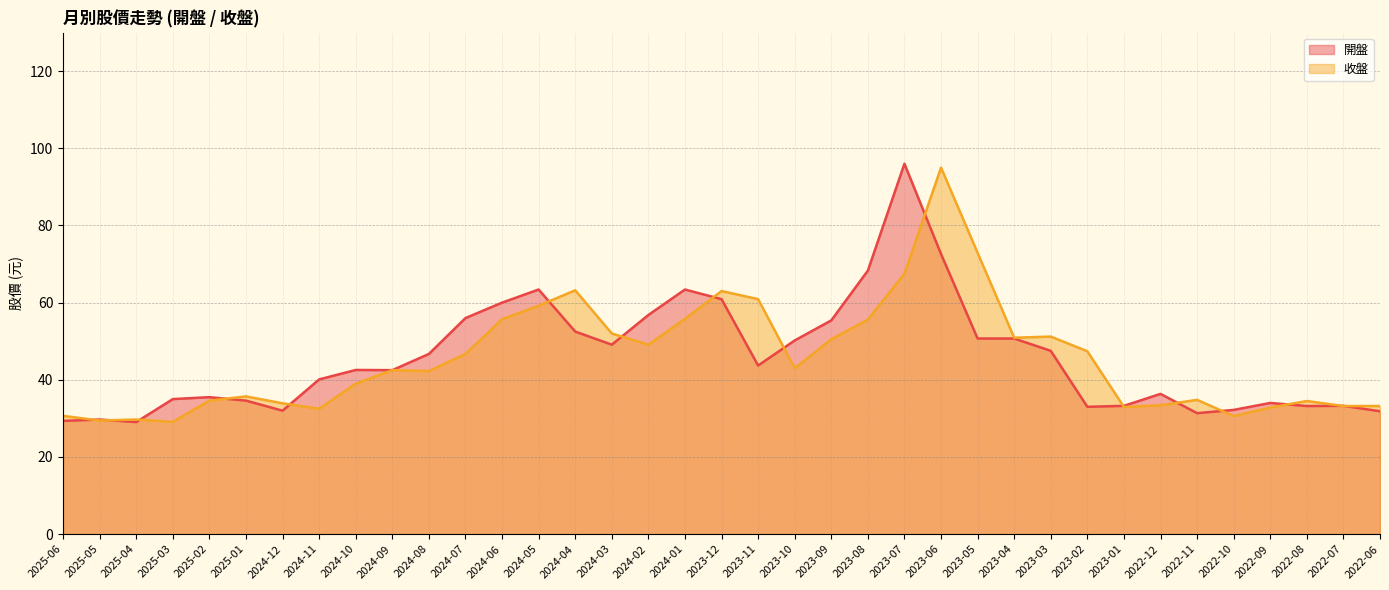

At which category does the chart reach its minimum across all series?

2025-04